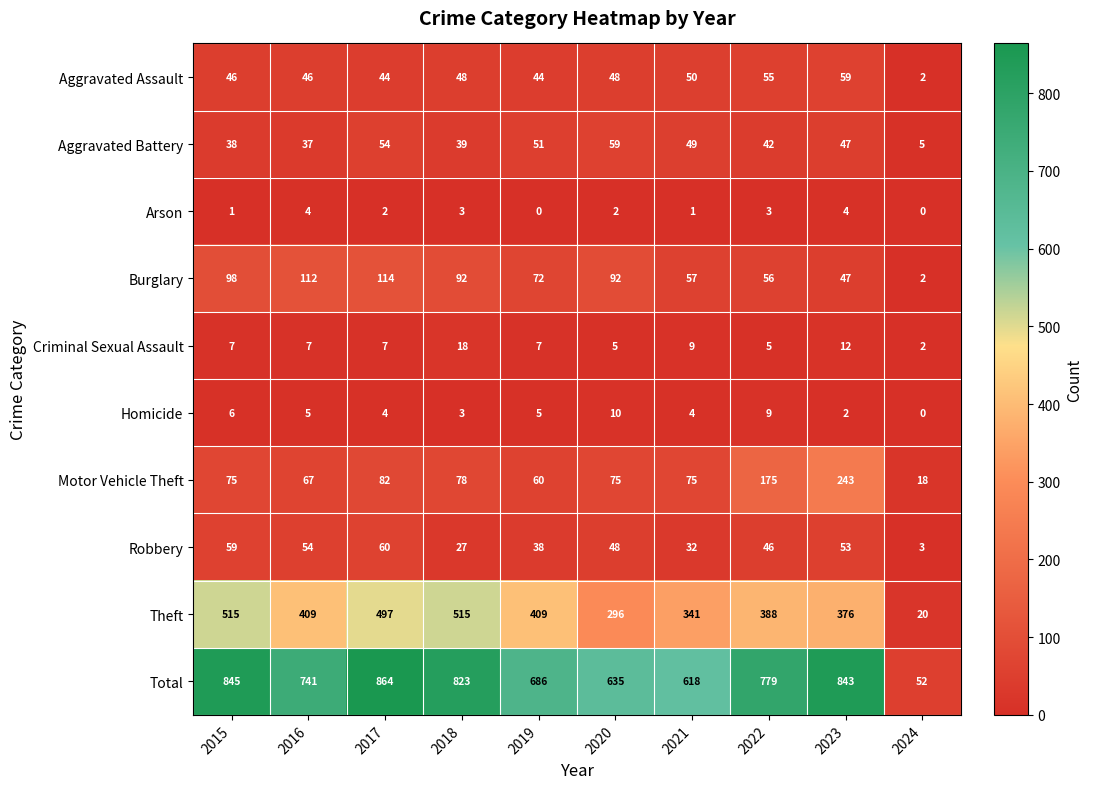

What is the difference between the Total values at 2018 and 2022?

44